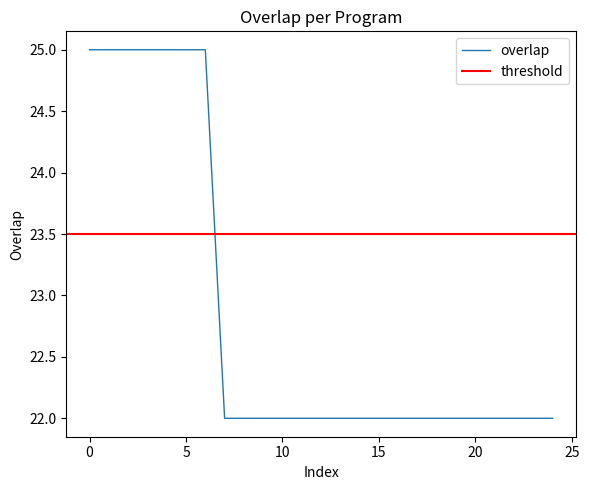

Is it true that overlap equals 25 at 0?

True